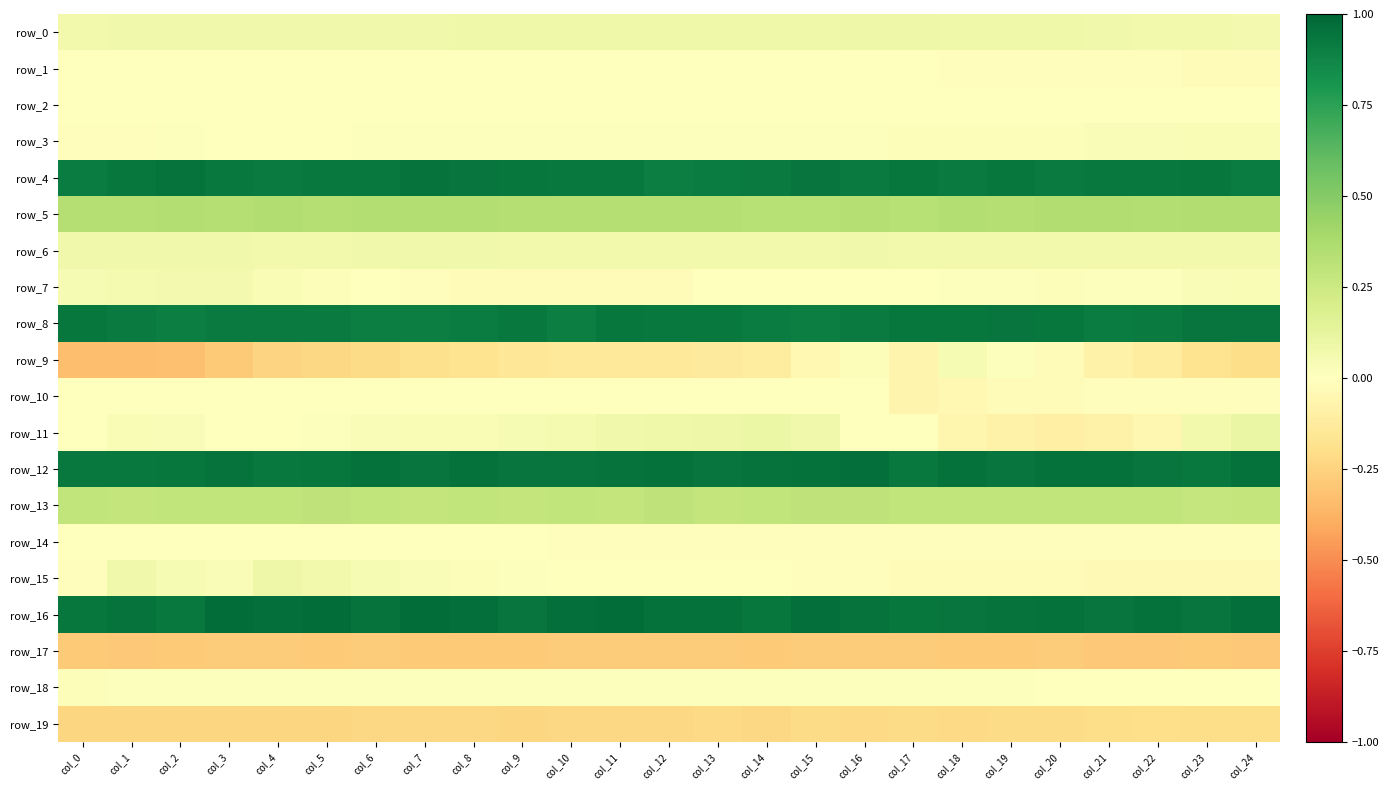

What is the spread (max minus min) of values at col_18?

1.2